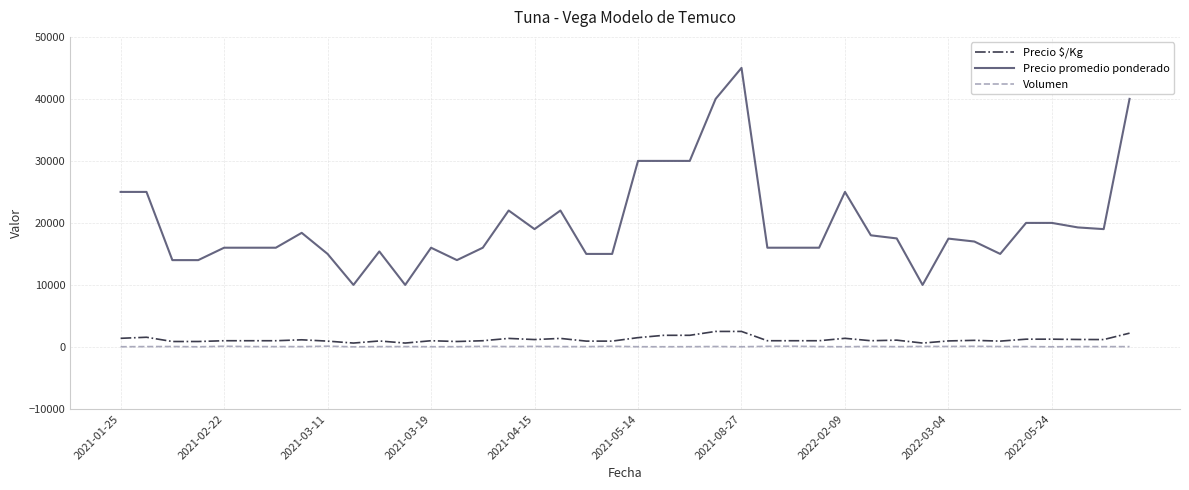

What is the maximum value for Precio $/Kg?

2500